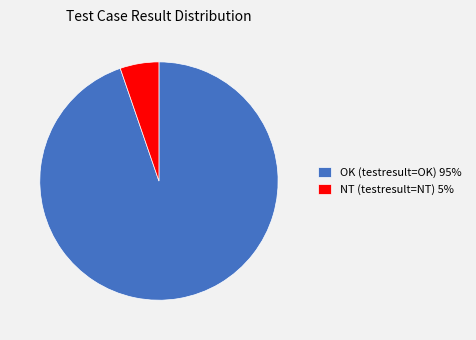

Rank the categories by value from highest to lowest.

OK (testresult=OK) 95%, NT (testresult=NT) 5%